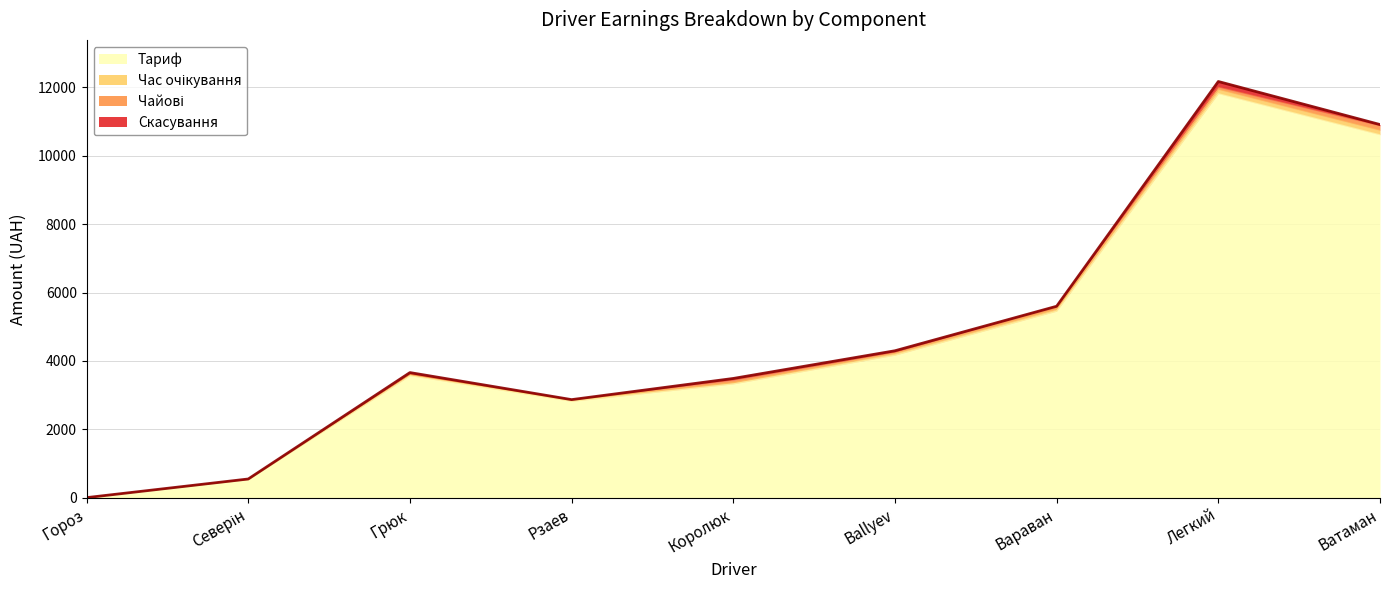

At which category does Тариф reach its first local valley?

Рзаев